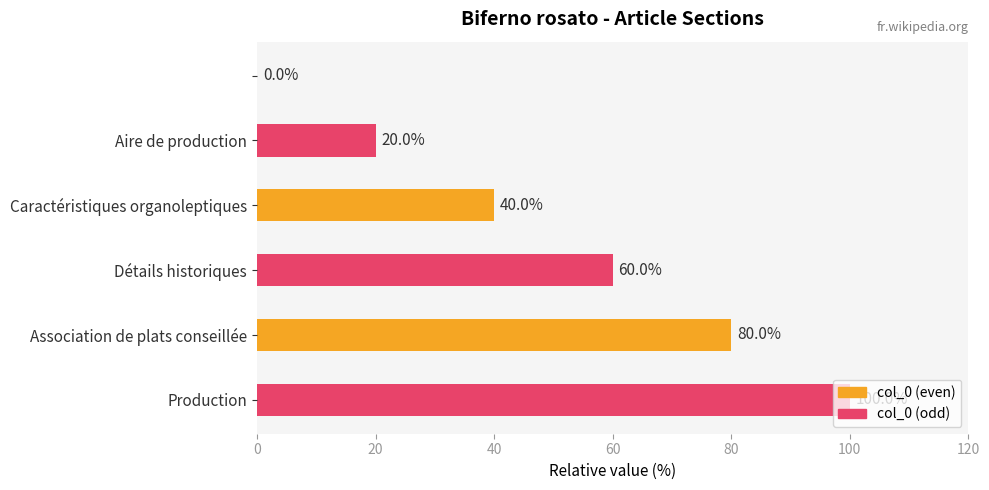

What is the maximum value shown in the chart?

100